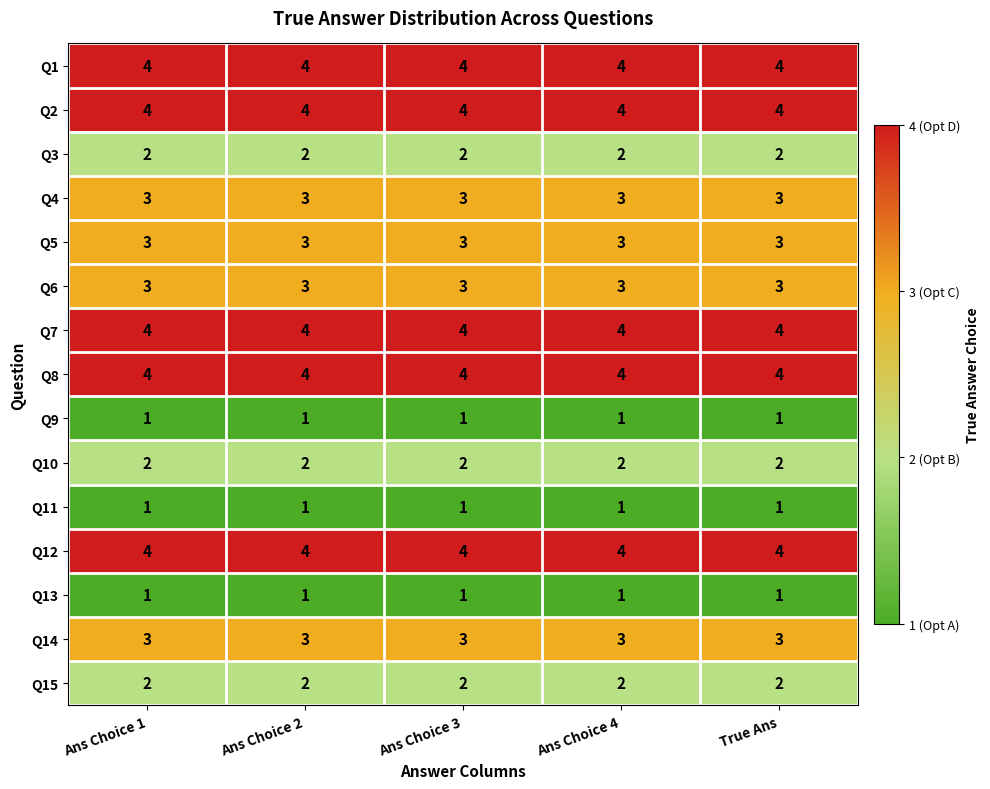

Is the value of Q4 at Ans Choice 2 greater than the value of Q1 at Ans Choice 1?

No